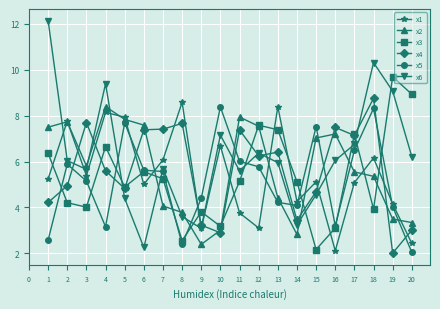

At 19, list the series in order from smallest to largest.

x4, x2, x5, x1, x6, x3